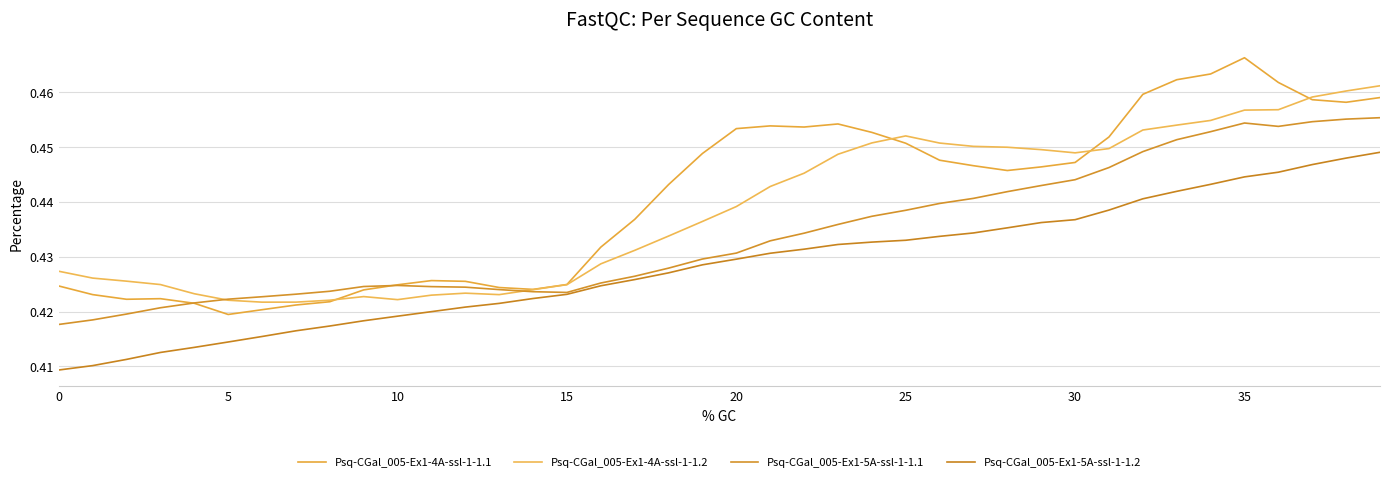

Does the chart have visible grid lines?

Yes